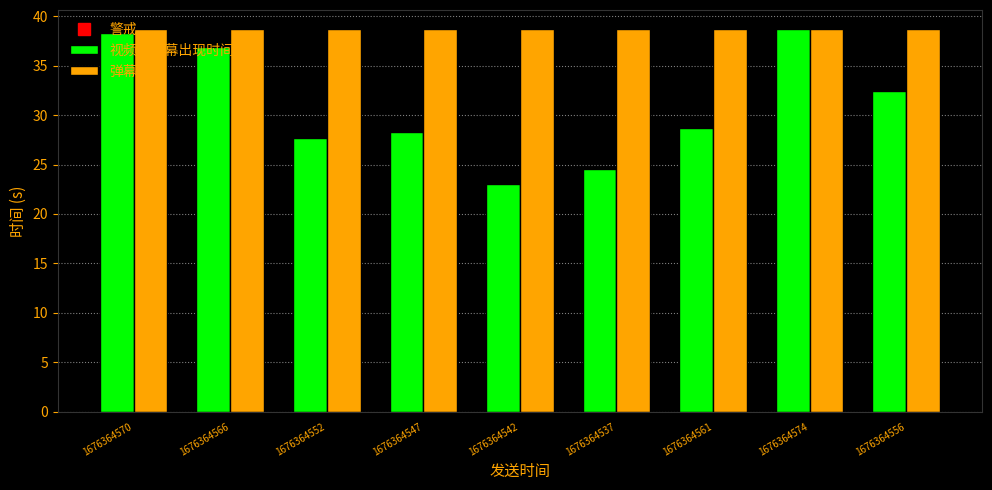

Where is 视频内弹幕出现时间 nearest to the value 30?

1676364561